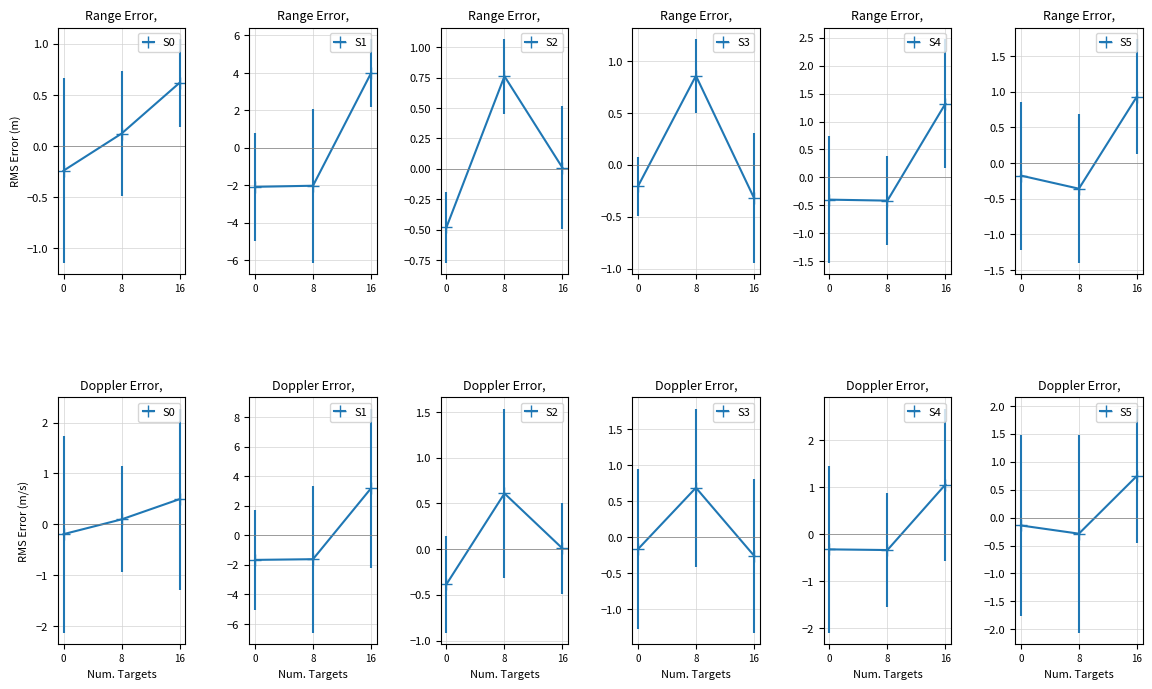

Is the value of S0 at 8 greater than the value of S2 at 0?

Yes